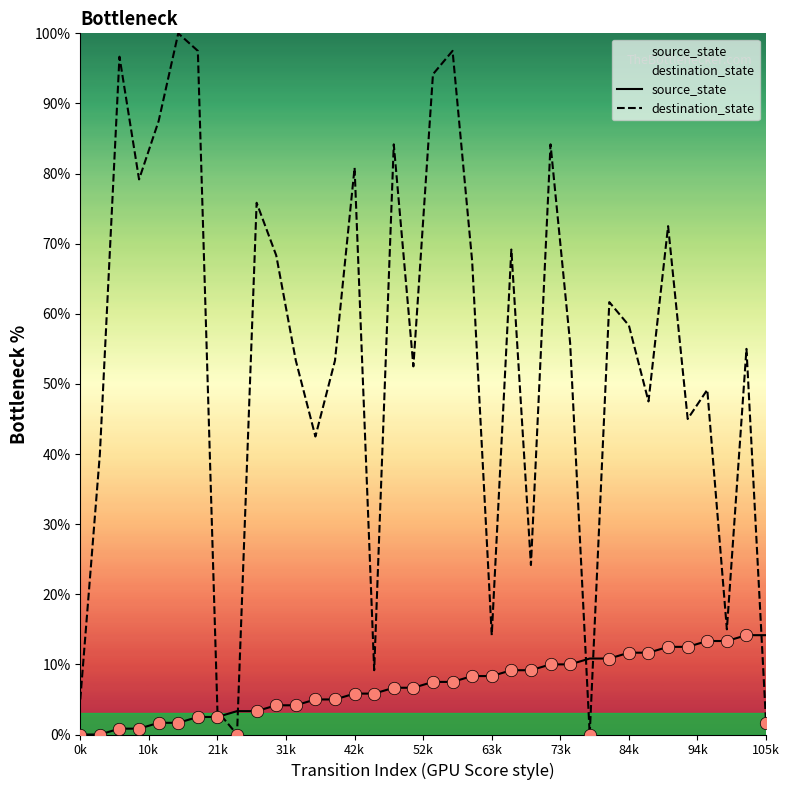

Which series has the largest Y range (max minus min)?

destination_state